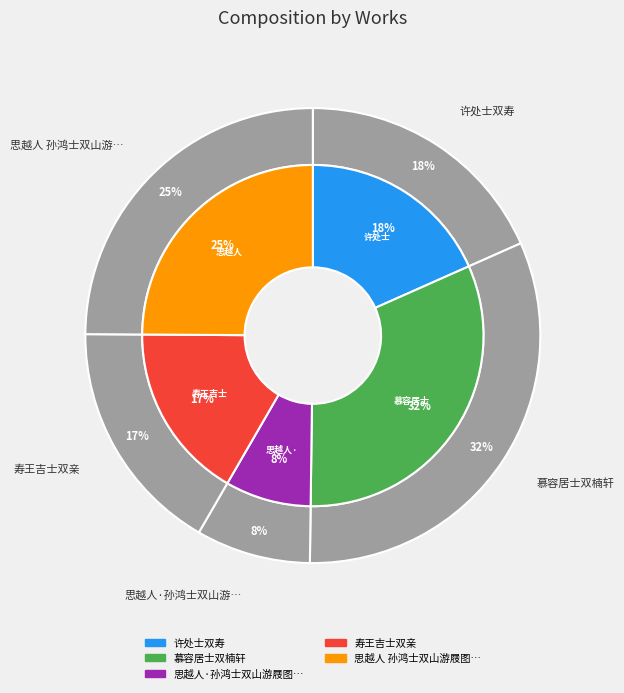

Do 寿王吉士双亲 and 许处士双寿 together represent more than half of the pie?

No